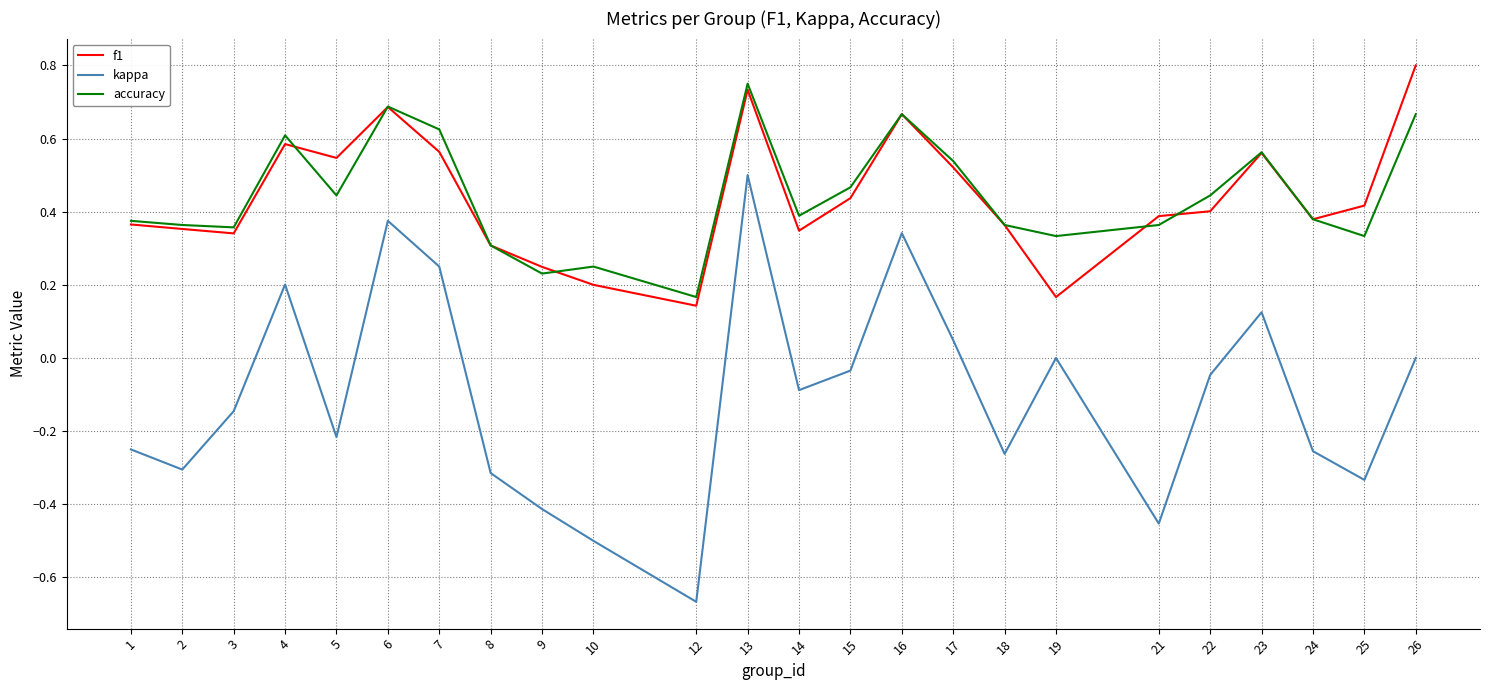

How many lines are shown in the chart?

3